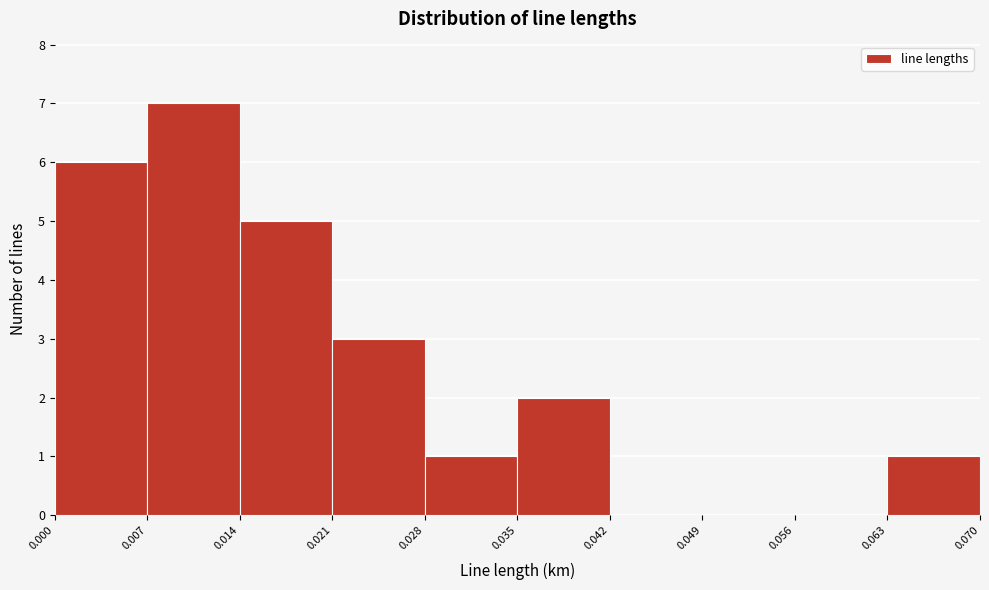

Over which range of the x-axis is the bar tallest?

0.007 to 0.014